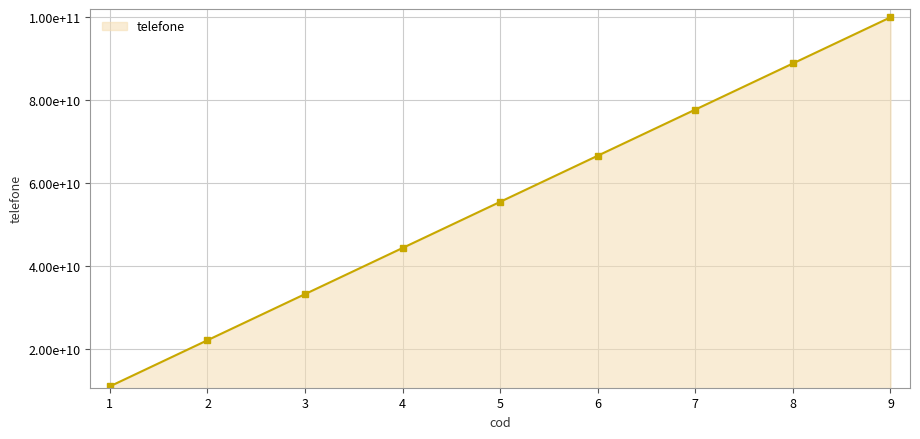

Rank the categories by value from highest to lowest.

9, 8, 7, 6, 5, 4, 3, 2, 1